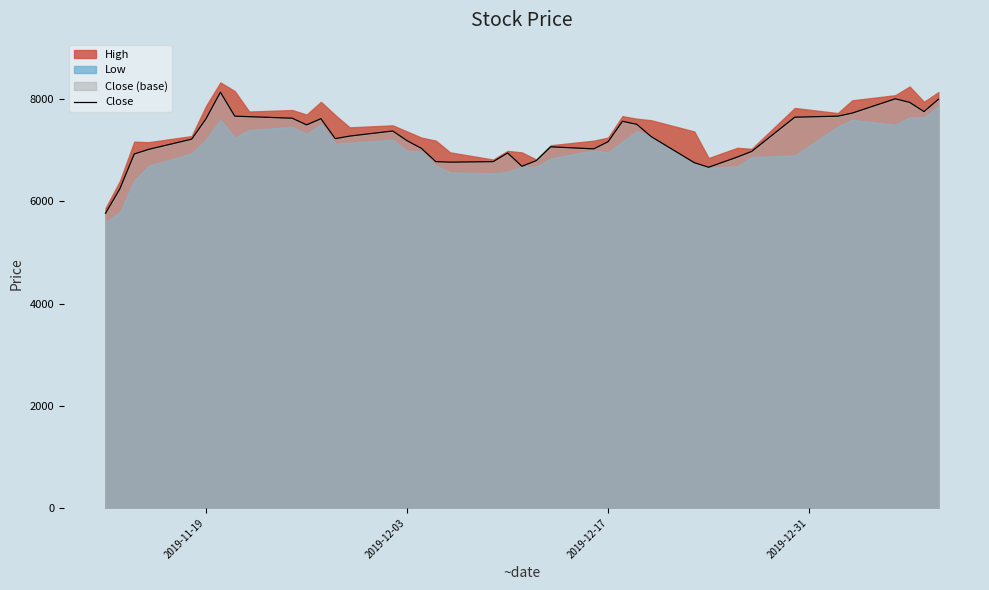

The chart shows a value of 9496 at 17. True or false?

False